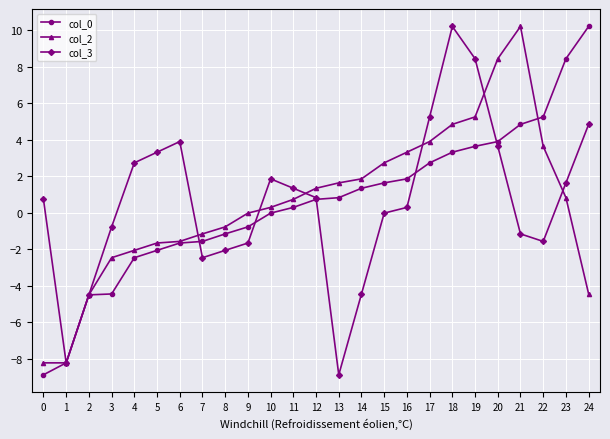

What is the value of the col_2 point at the 24th from the left?

0.8